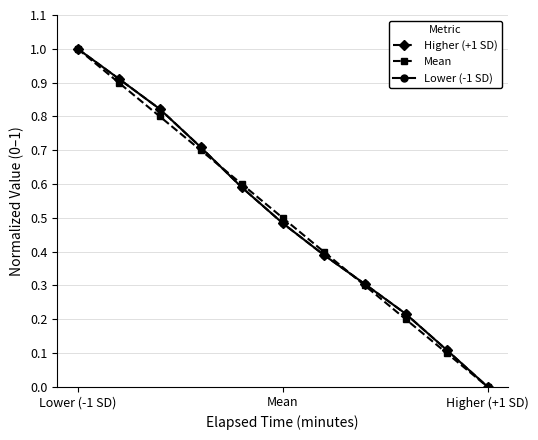

What is the value of the Mean point at the 10th from the left?

0.1